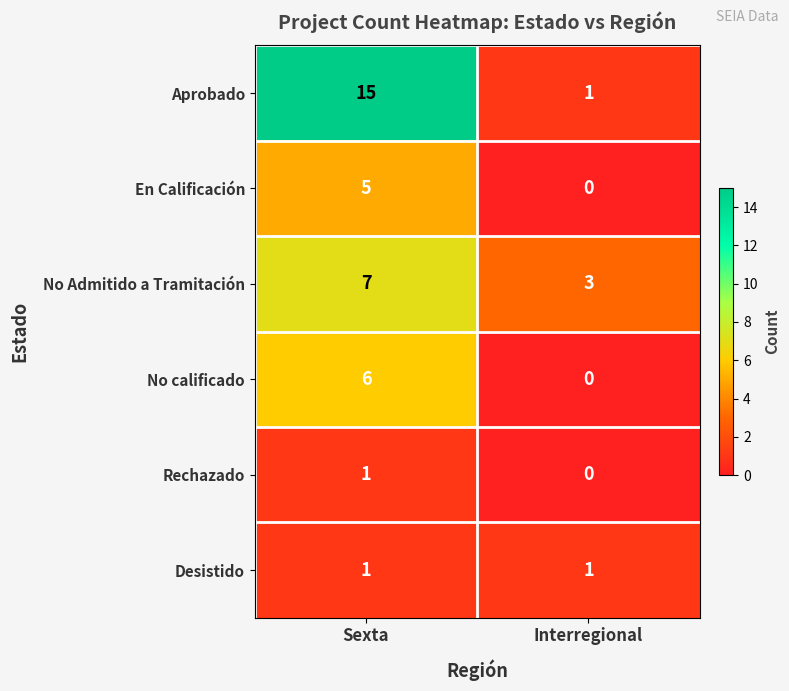

At how many categories does at least one series exceed 12?

1